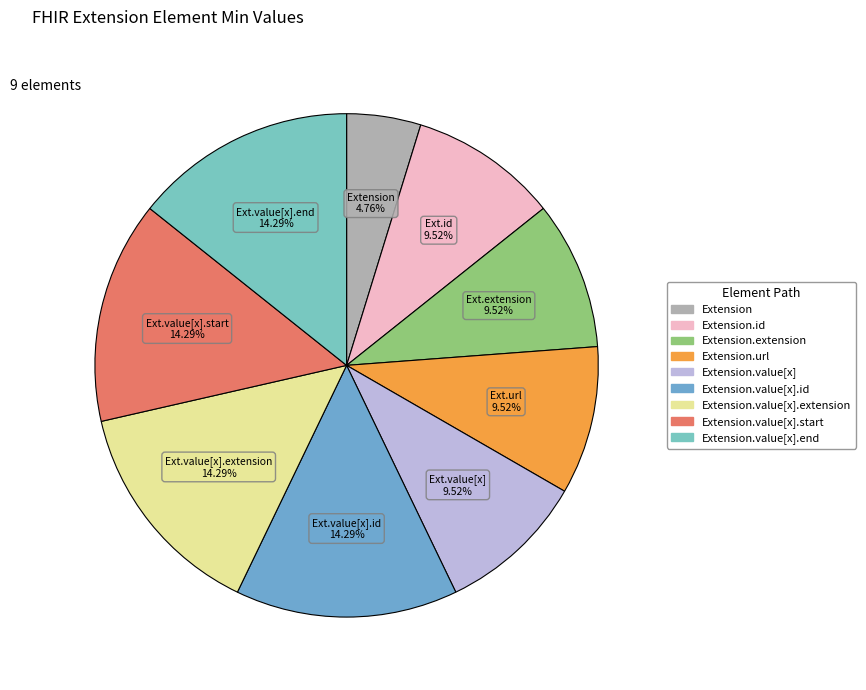

Which category has the smallest portion of the pie?

Extension